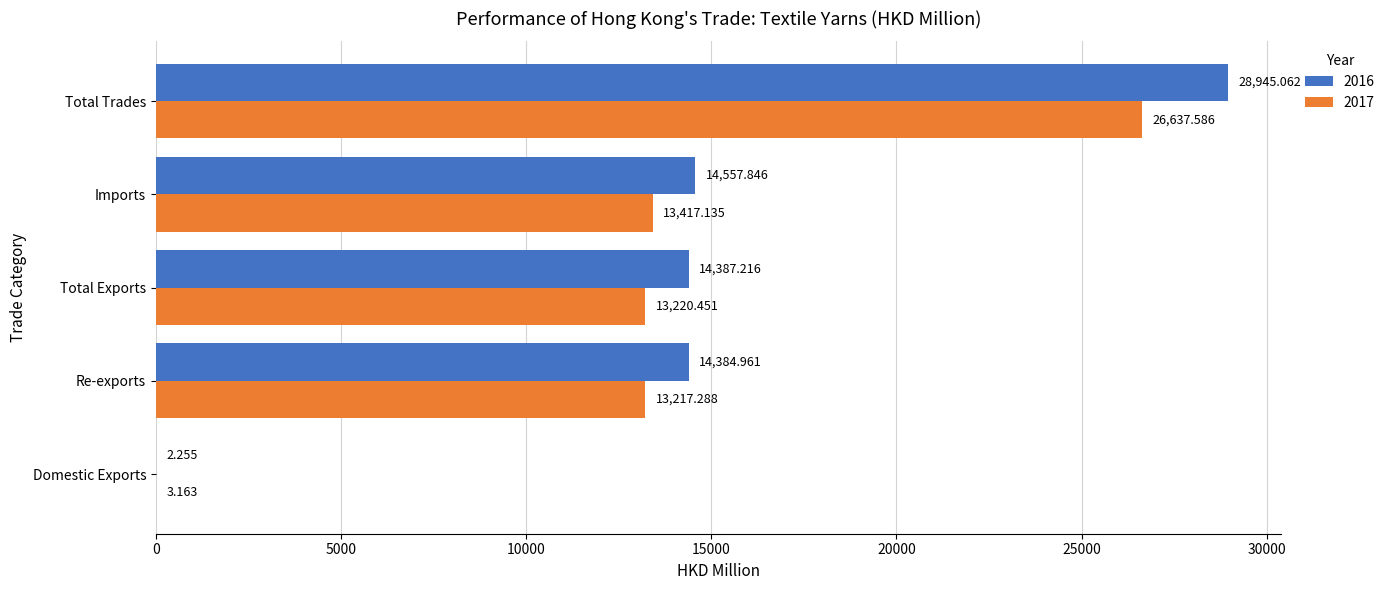

At which label is 2017 closest to 13320?

Imports